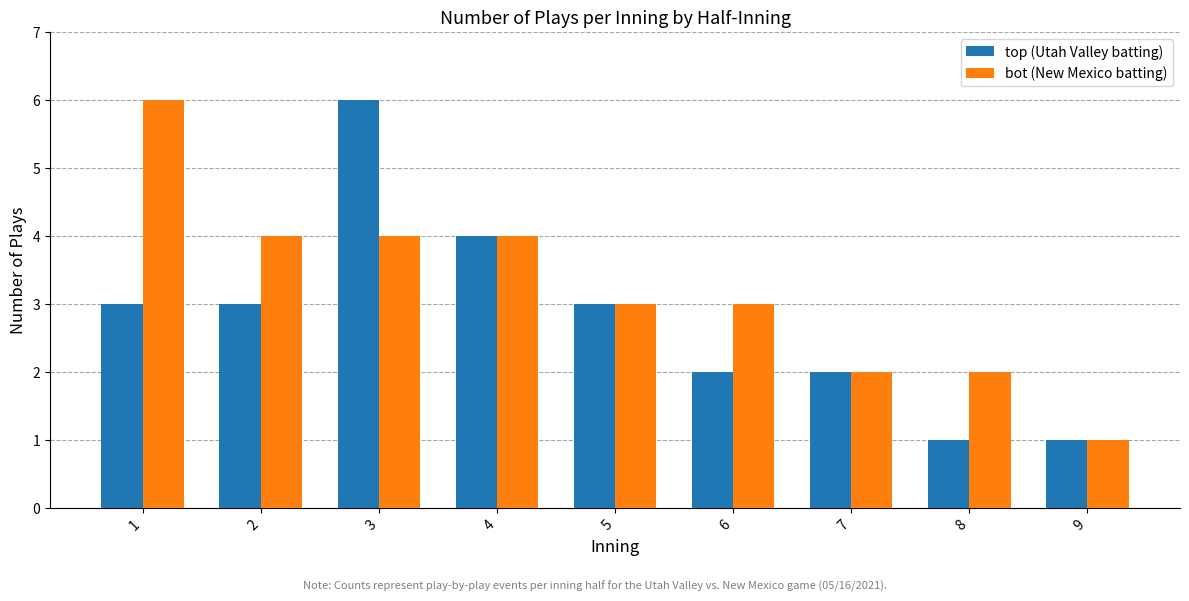

Reading right to left, list all the values displayed in this chart.

top (Utah Valley batting): 1	1	2	2	3	4	6	3	3
bot (New Mexico batting): 1	2	2	3	3	4	4	4	6